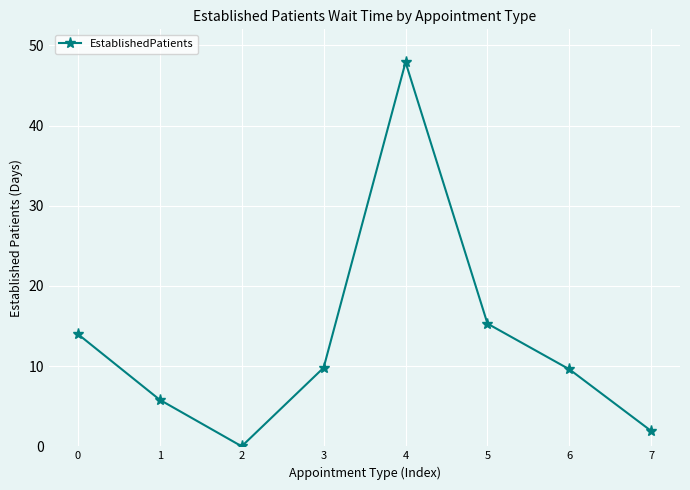

Count the number of values greater than 9.

5